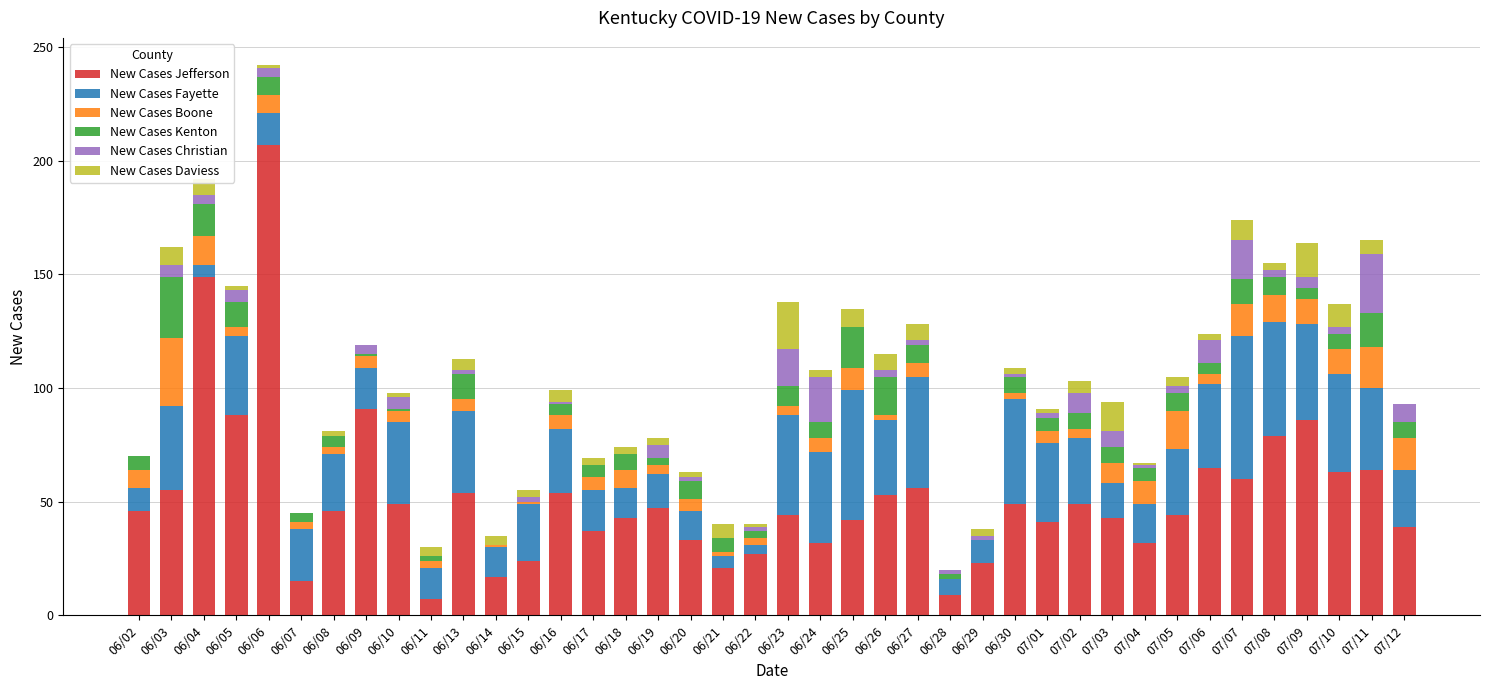

At which category is the sum across all series the highest?

06/06